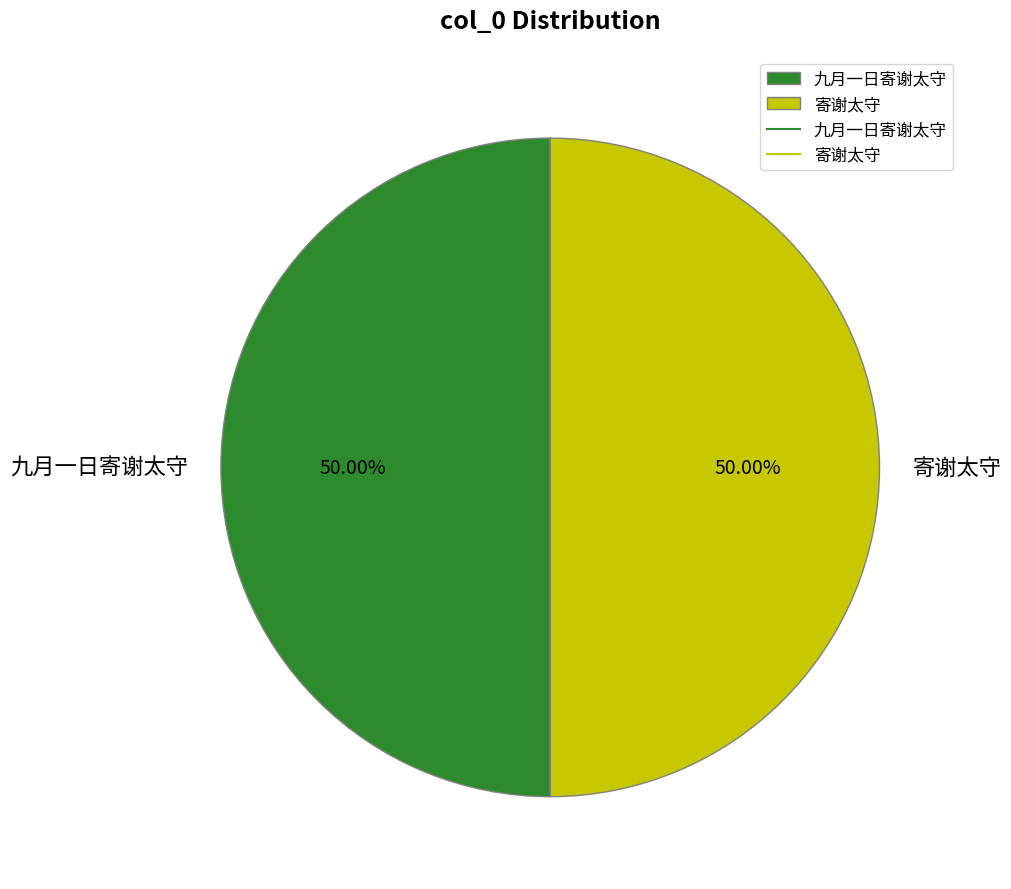

Is it true that 寄谢太守 is 64% of the pie?

False